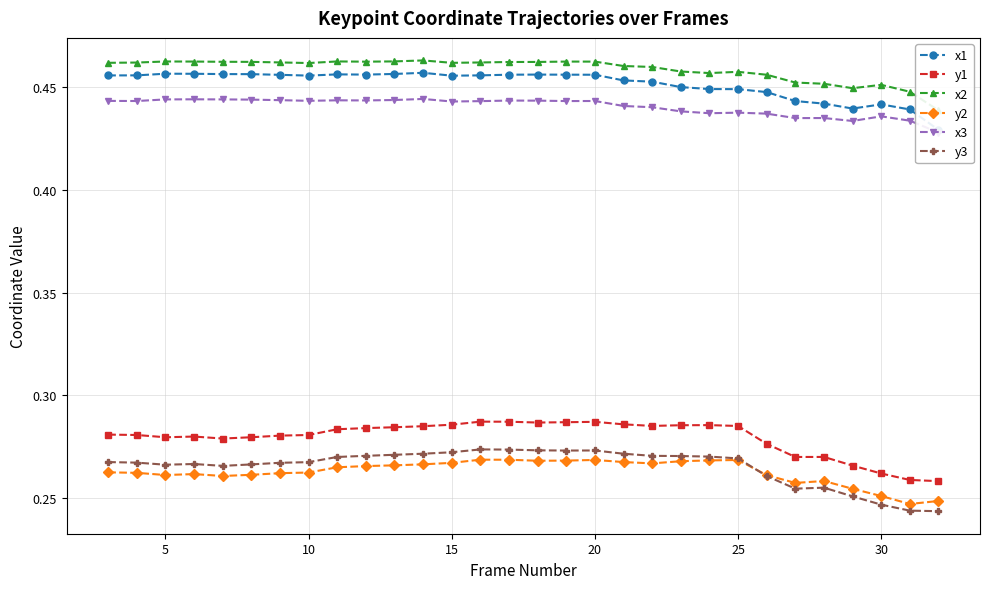

Which series has the largest range (max minus min)?

y3